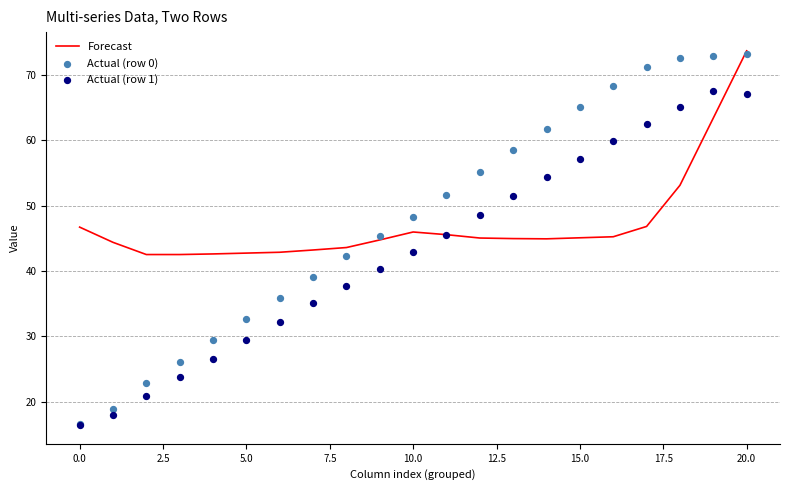

Which series reaches the minimum Y coordinate?

Actual (row 1)